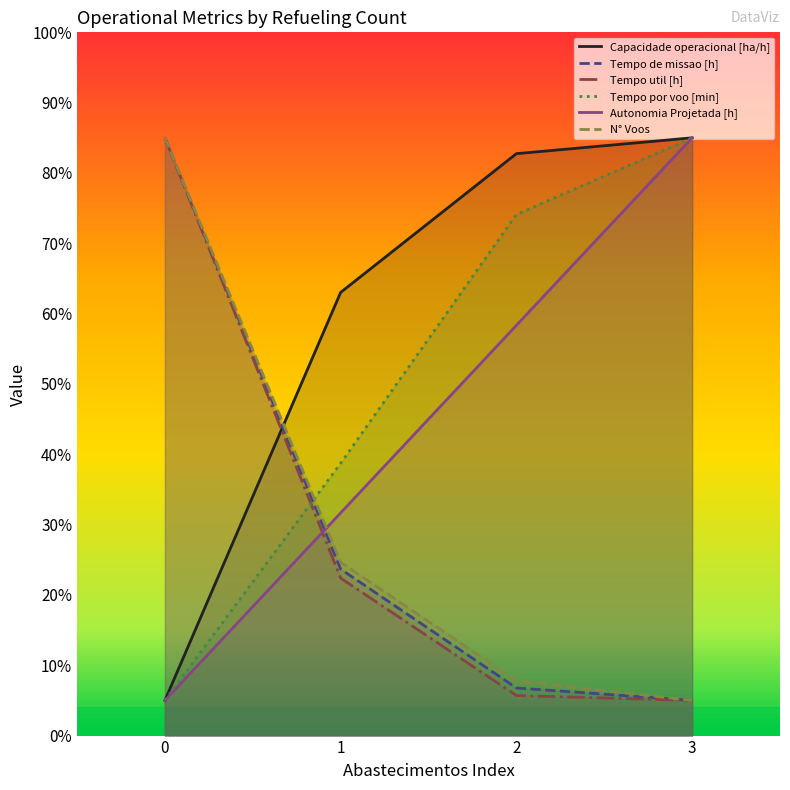

True or false: Tempo util [h] and N° Voos cross at least once.

False